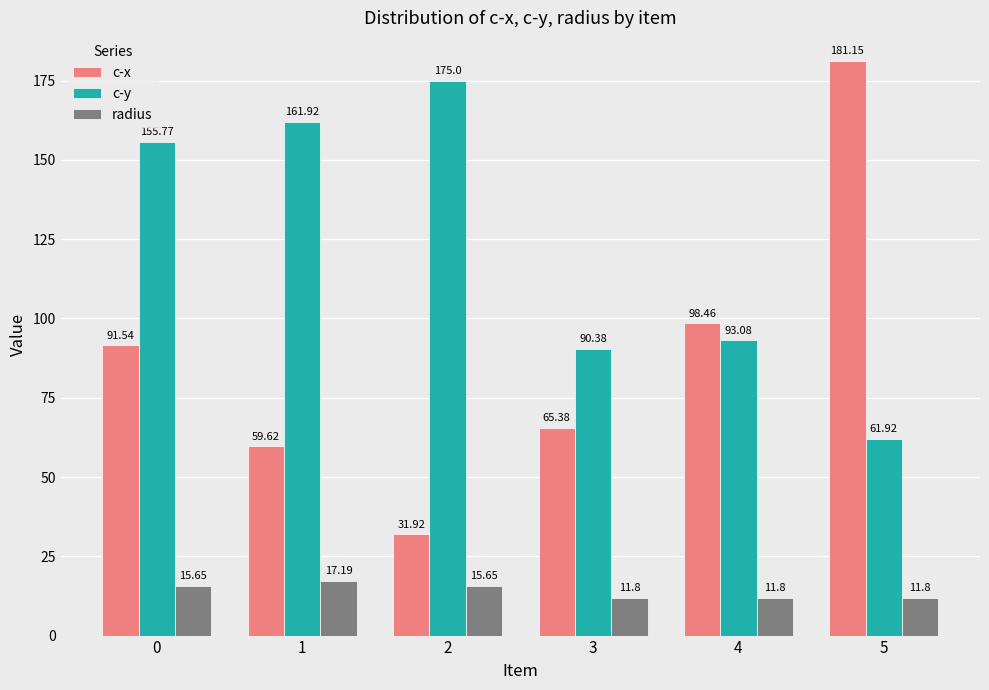

How many categories are shown in the chart?

6